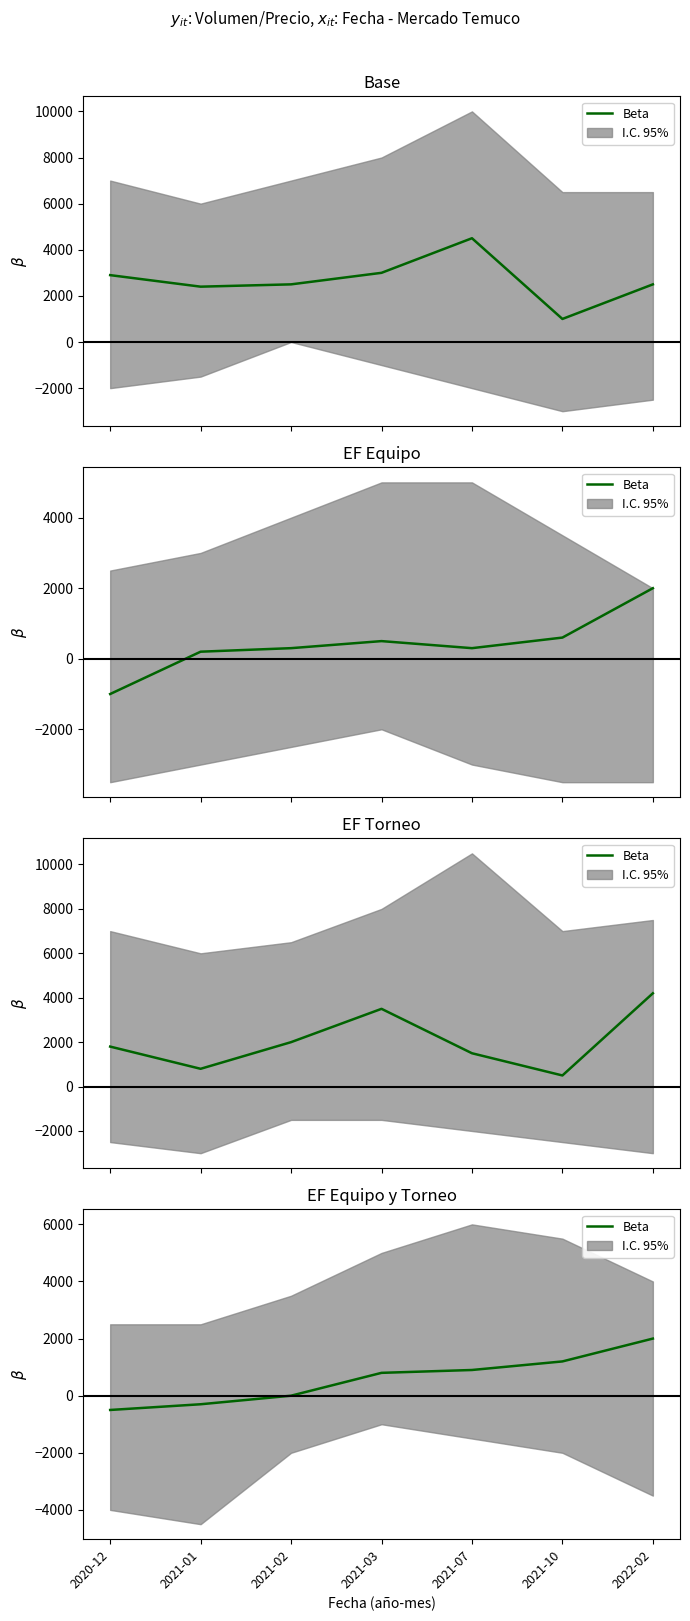

Which category has the lowest value across all series?

2020-12